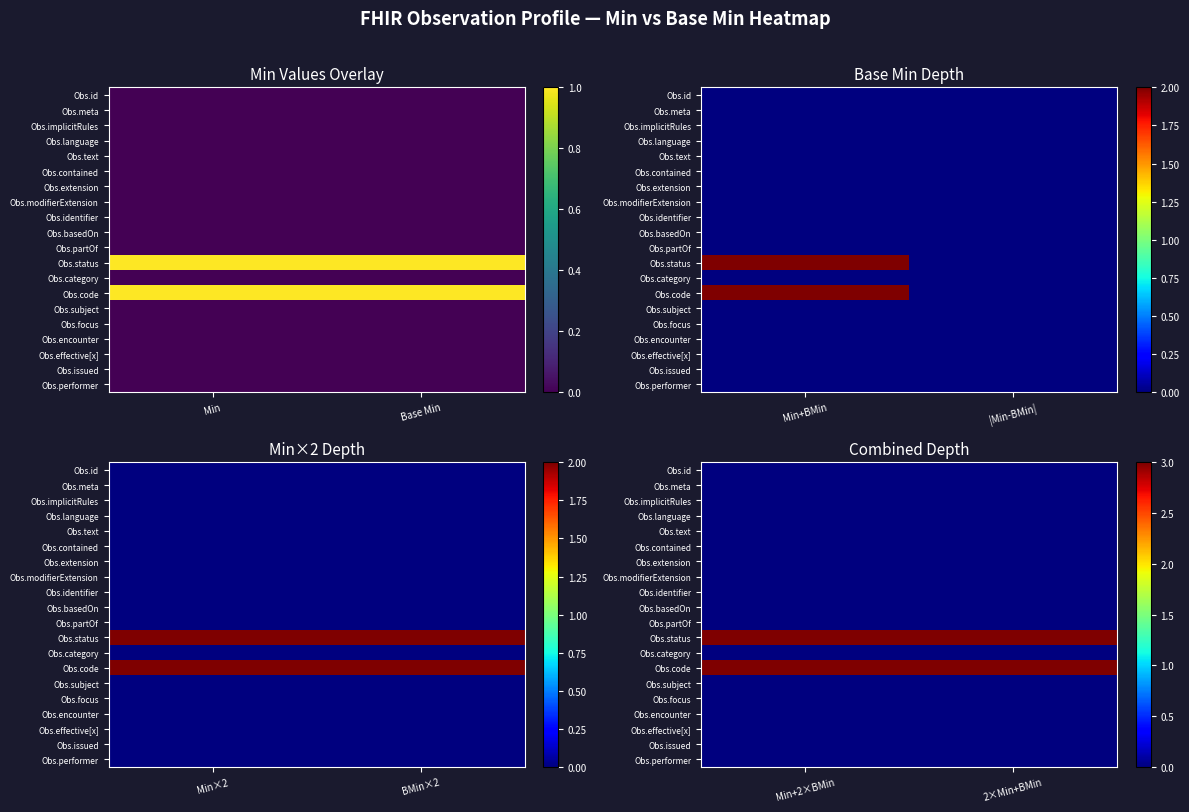

Is the value of Obs.code at Min+2×BMin greater than the value of Obs.basedOn at 2×Min+BMin?

Yes